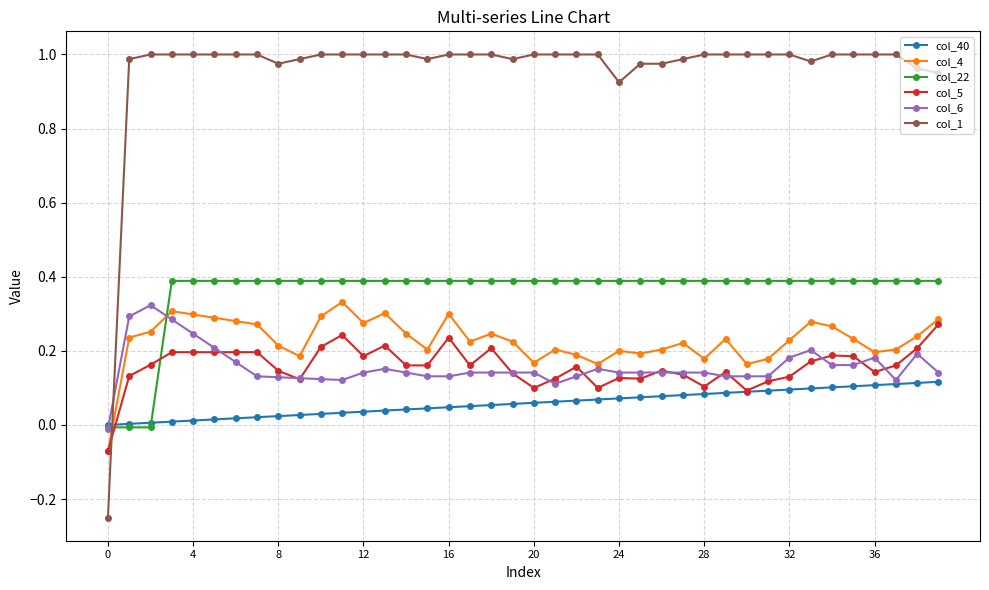

Which series has the largest total across all categories?

col_1